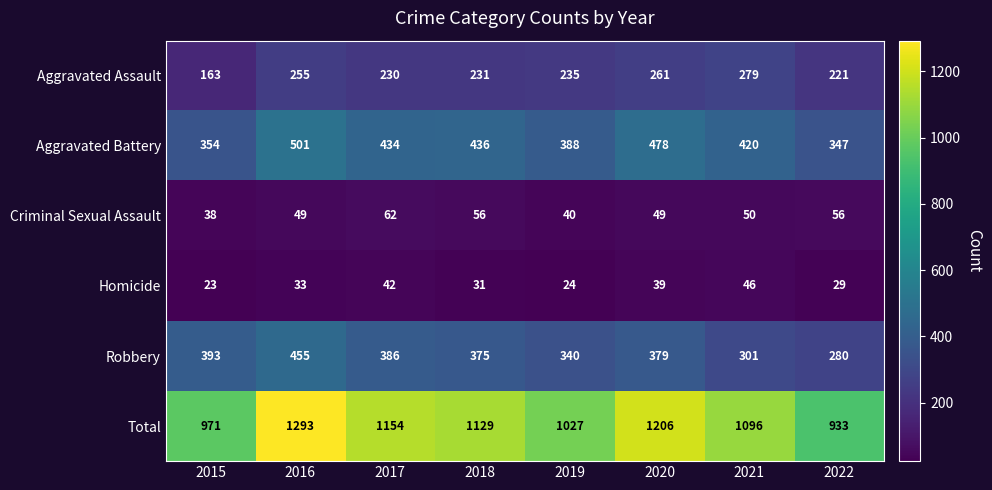

What is the minimum value for Robbery?

280